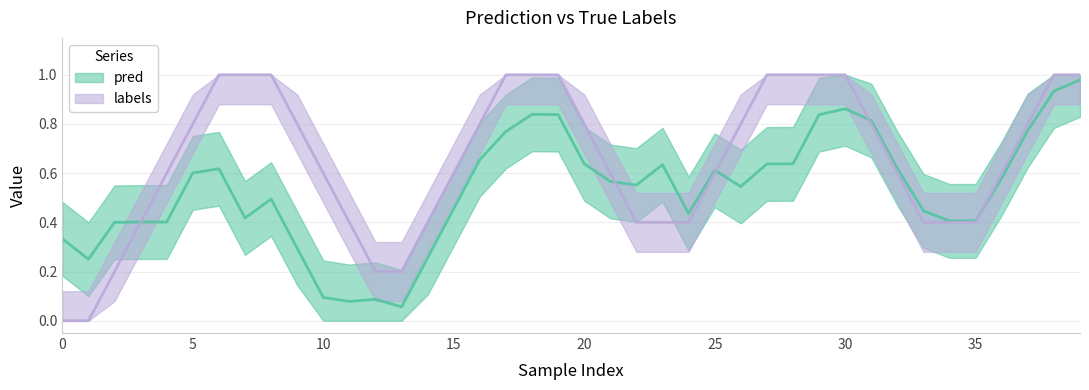

Rank the series by their average value, from highest to lowest.

labels, pred